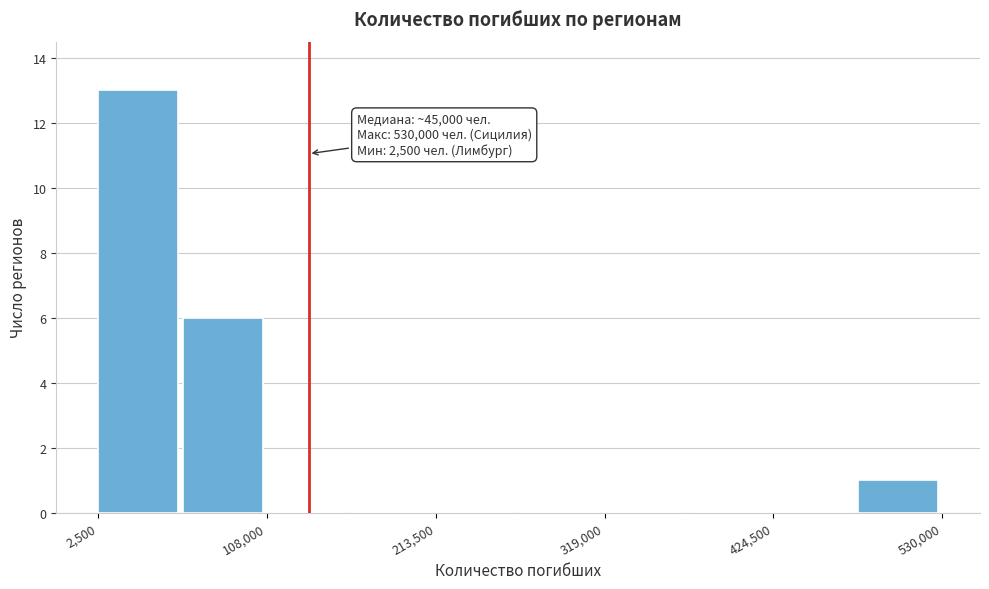

Read against the x-axis, roughly where is the centre of the tallest bar?

20000